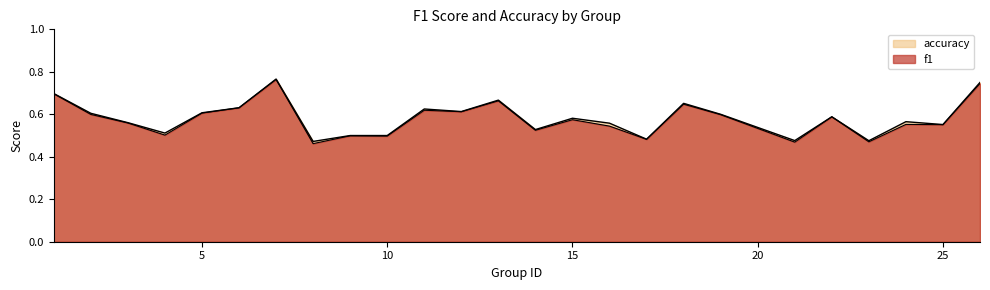

How many data points does each series have?

25